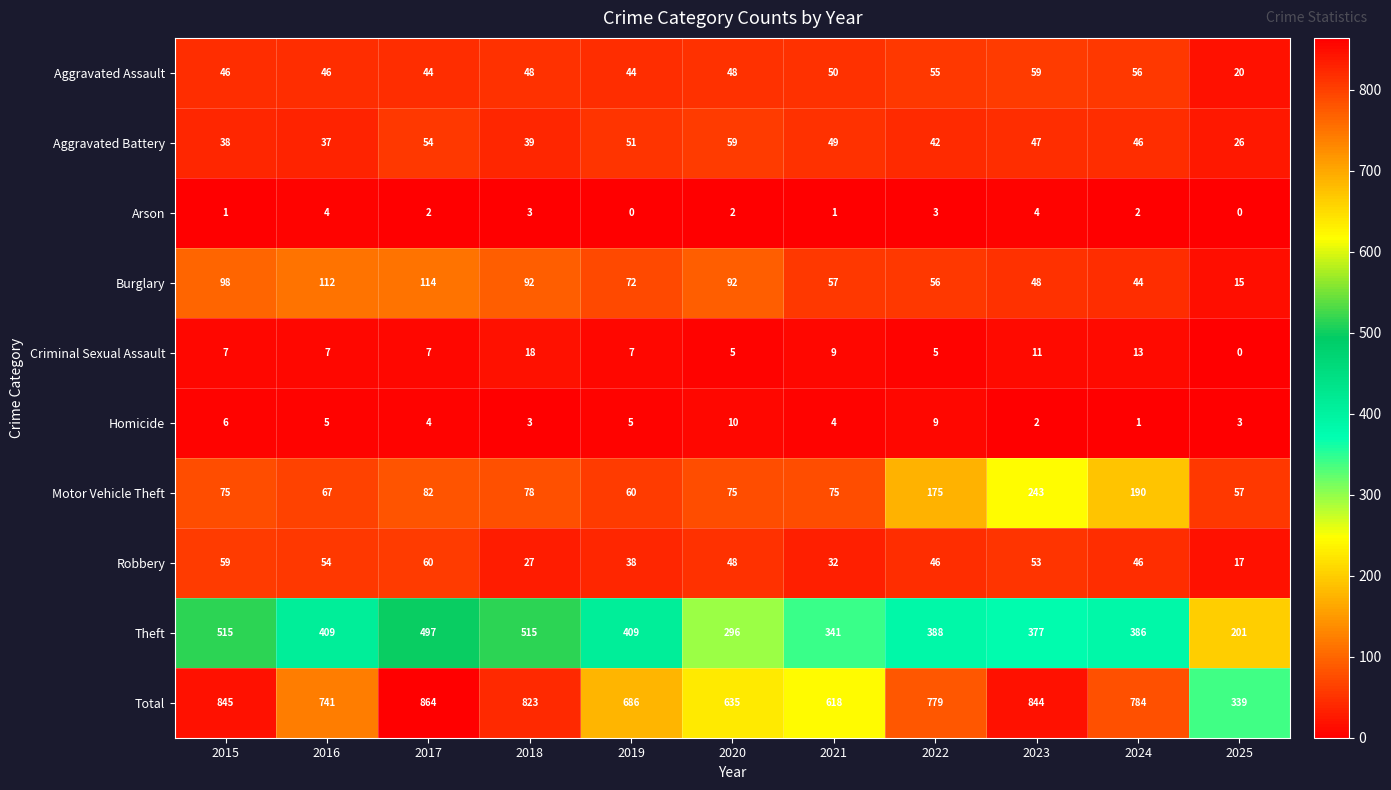

What is the sum of the Motor Vehicle Theft values at 2023 and 2024?

433